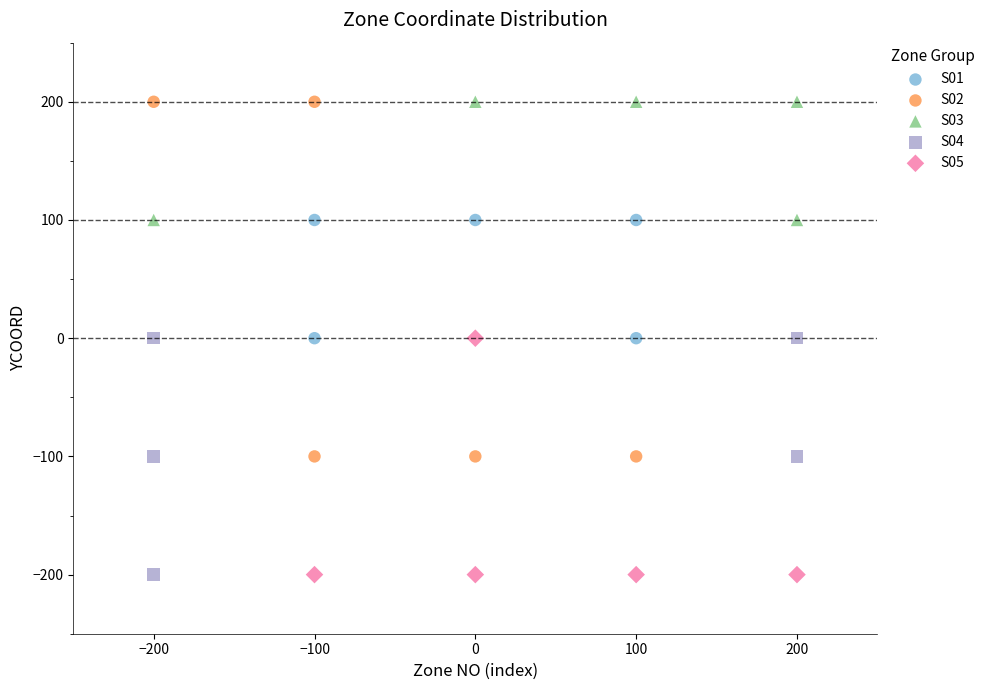

What are all the series names shown in the legend?

S01, S02, S03, S04, S05